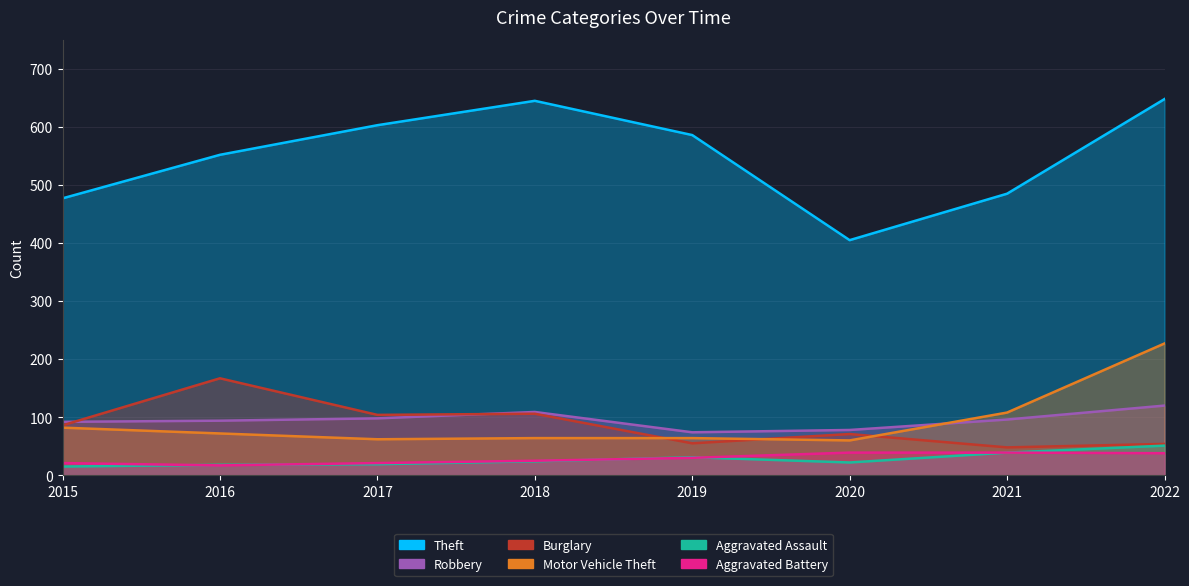

What is the spread (max minus min) of values at 2020?

383